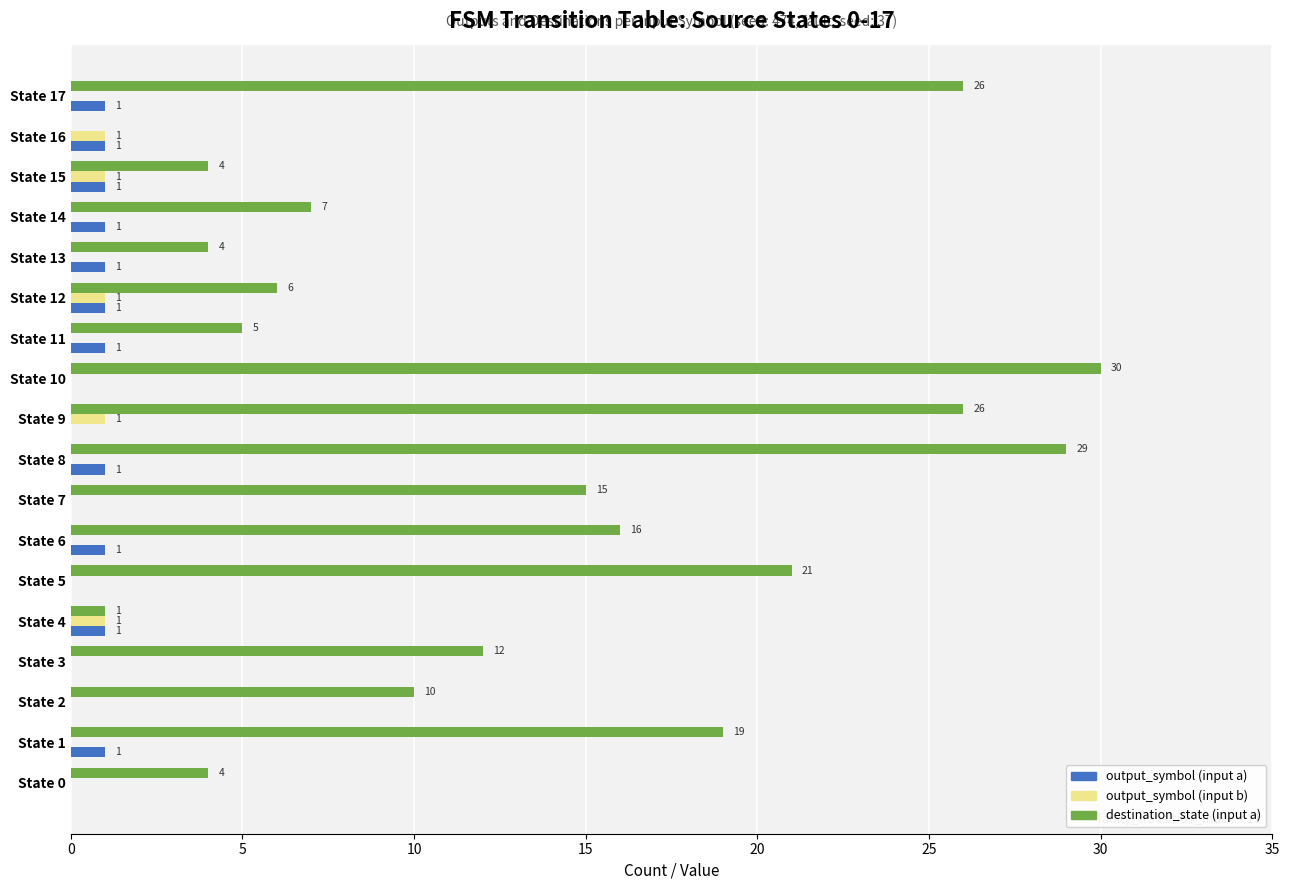

Which label corresponds to the largest value in the chart?

State 10